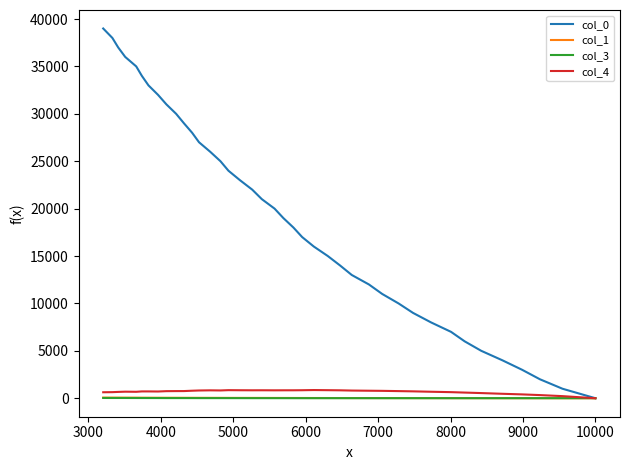

True or false: col_4 has more than 1 points higher than both neighbors.

True